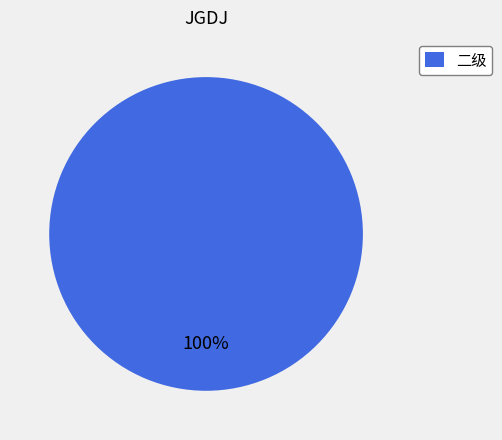

The 二级 slice represents 100% of the pie. True or false?

True